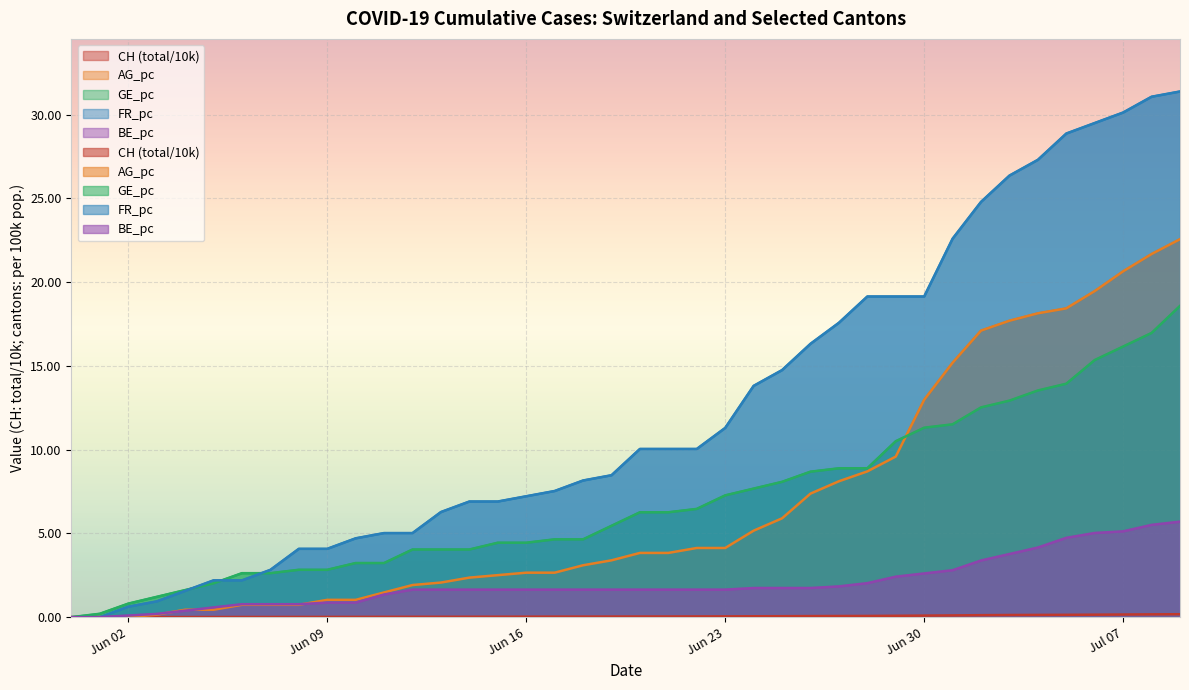

The value of GE_pc at Jun 09 is 1.1. True or false?

False